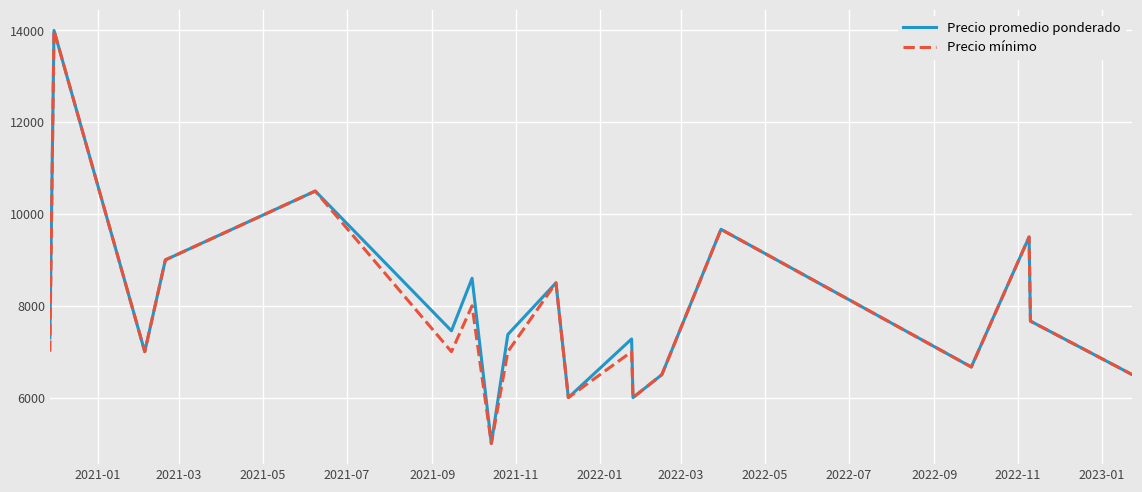

What is the greatest value displayed?

14000.0